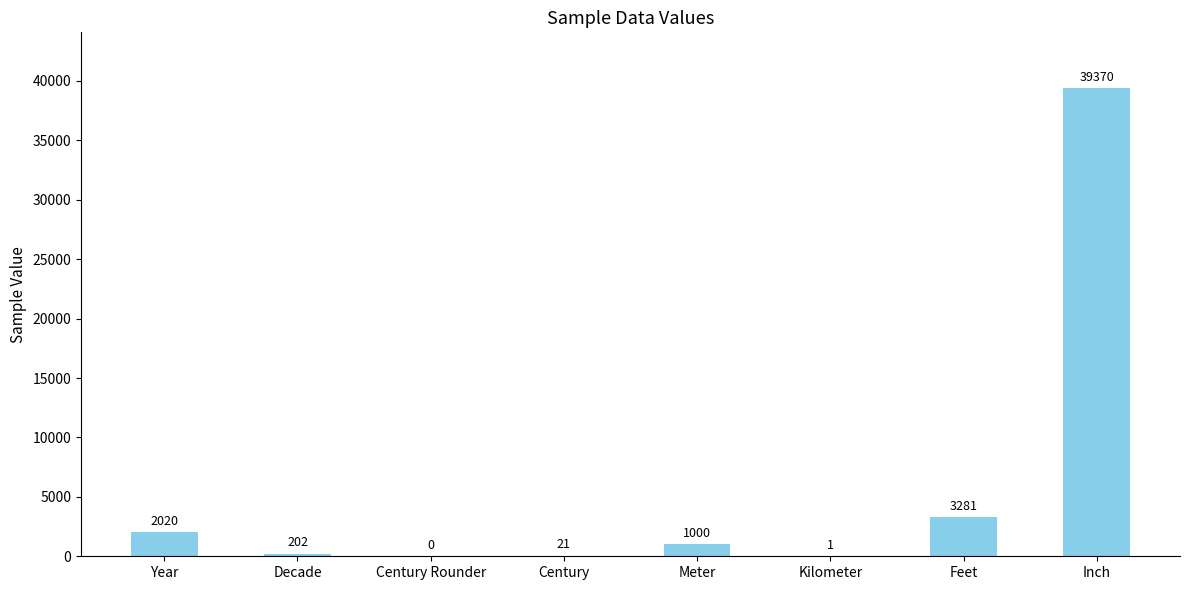

The chart shows a value of 202 at Decade. True or false?

True